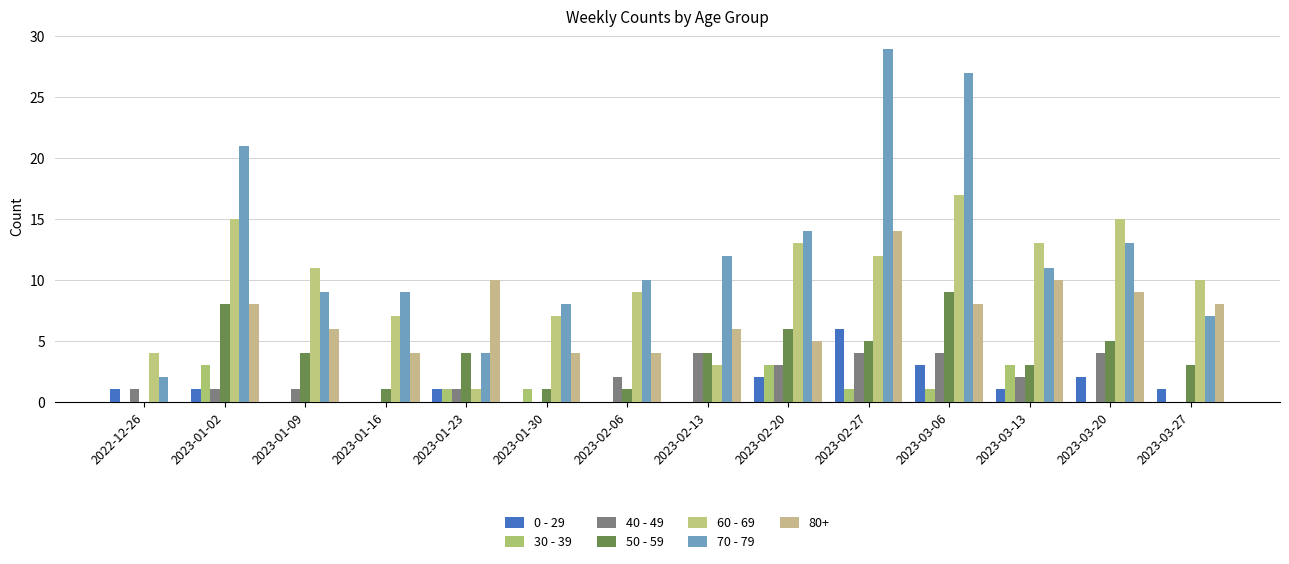

The value of 70 - 79 at 2023-02-06 is 10. True or false?

True